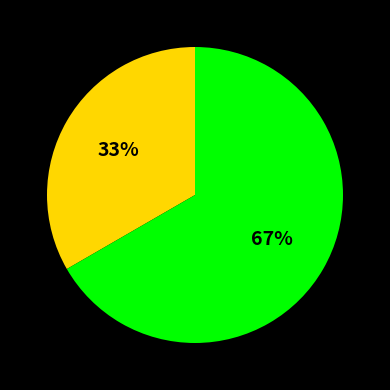

To the nearest percent, what is the average slice percentage?

50%